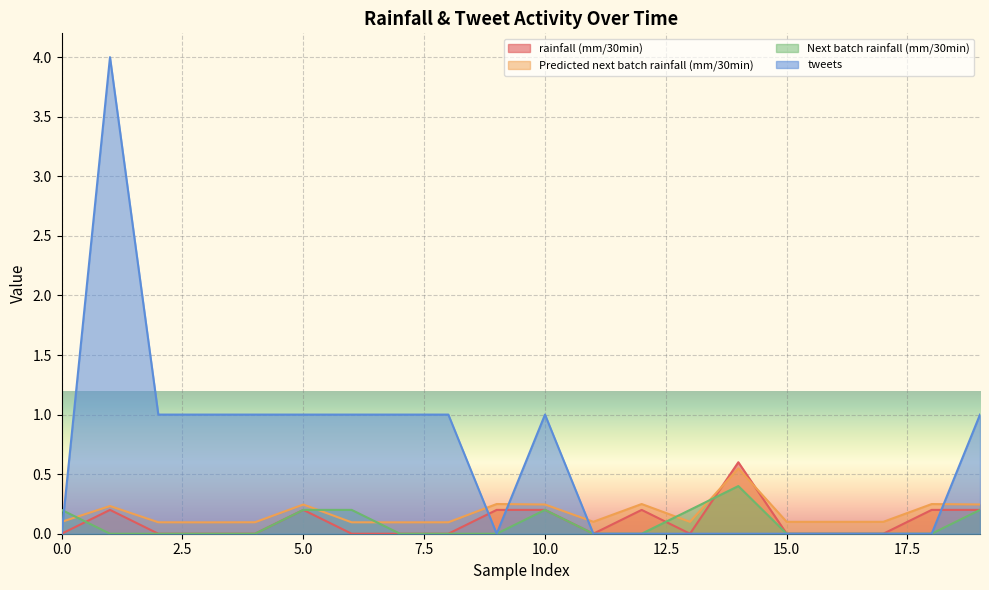

Which category has the highest value across all series?

1